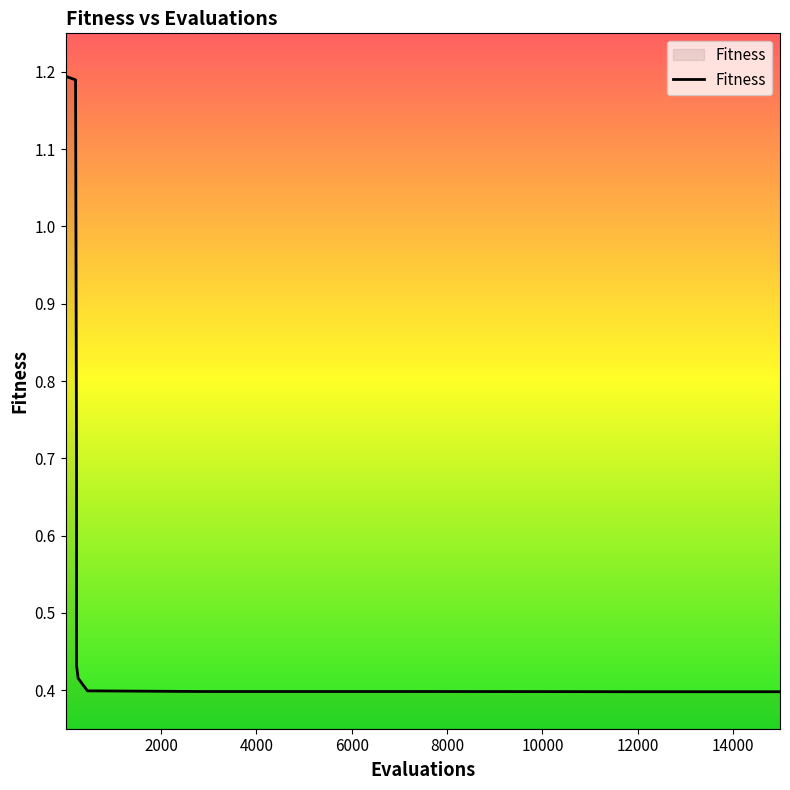

What is the difference between the maximum and minimum values?

0.8